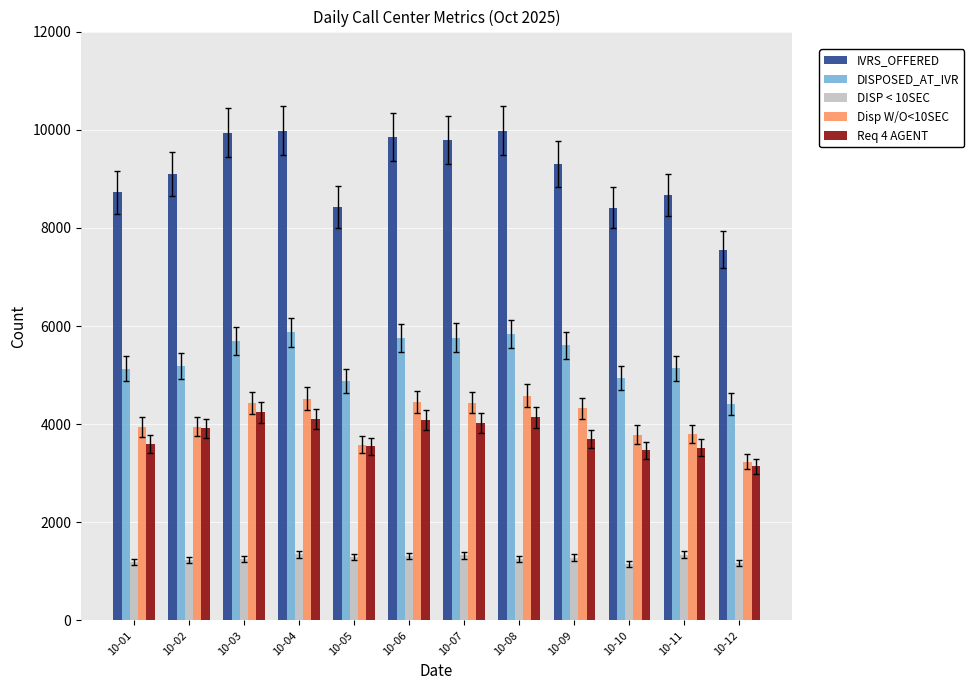

What is the difference between the maximum and minimum values in the Disp W/O<10SEC series?

1342